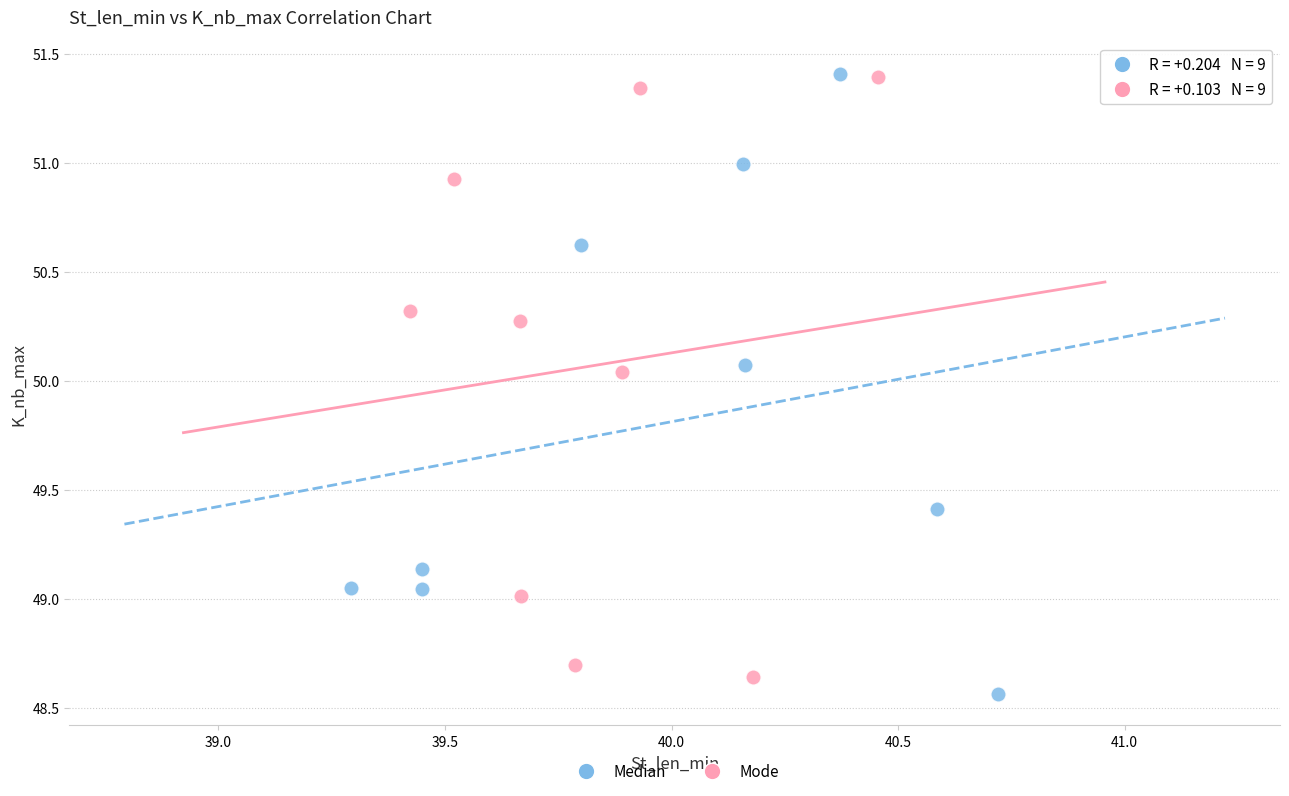

Which series reaches the minimum Y coordinate?

Median